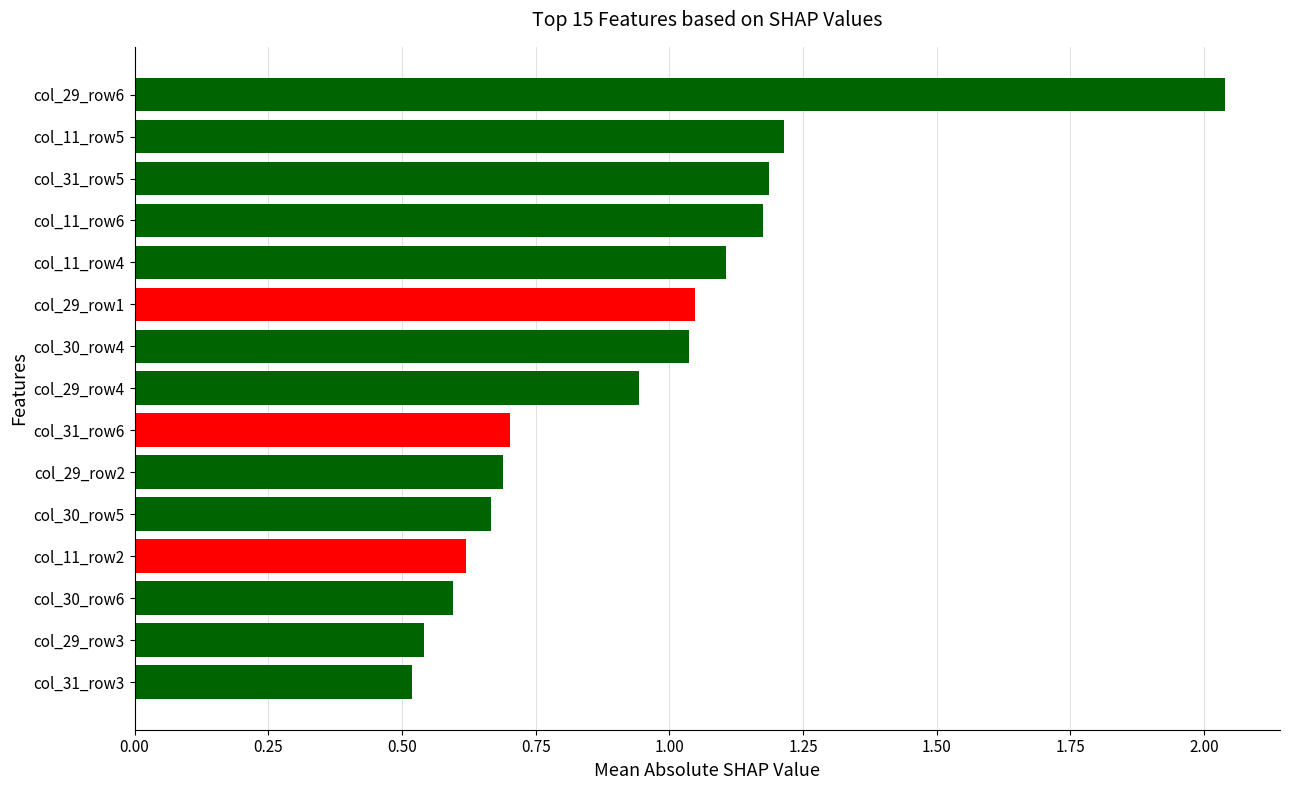

The chart shows a value of 0.7 at col_31_row6. True or false?

True